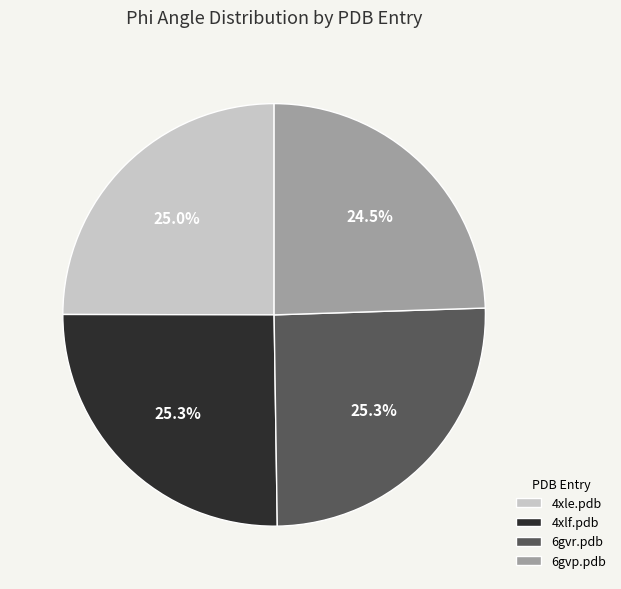

Is the sum of 6gvp.pdb and 4xle.pdb greater than half?

No